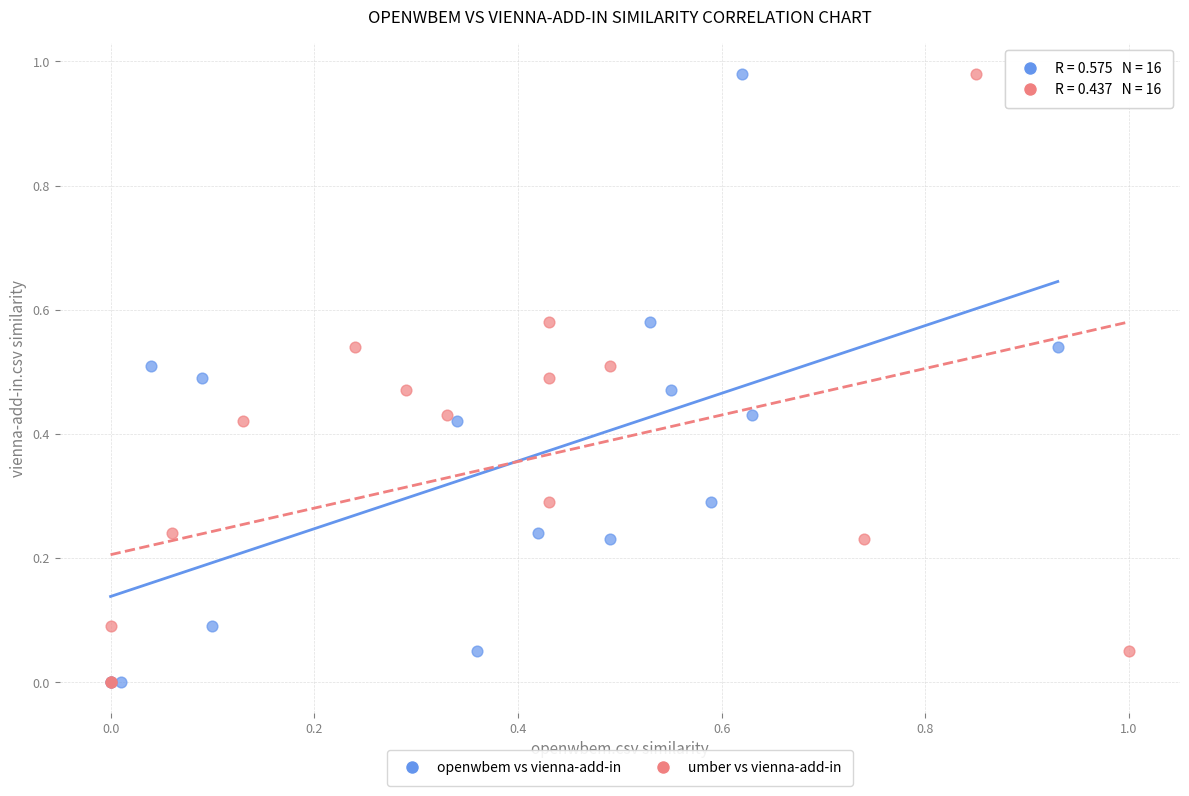

What are all the series names shown in the legend?

openwbem vs vienna-add-in, umber vs vienna-add-in